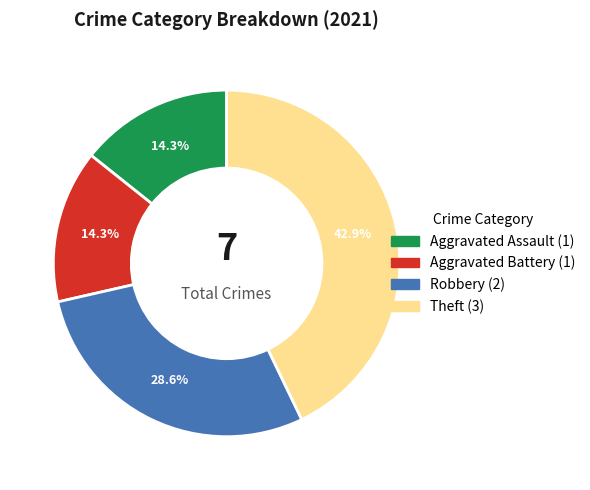

How much of the chart is everything except Theft?

57.1%